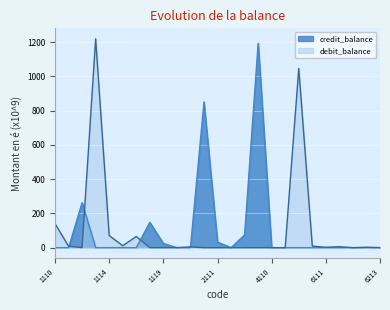

True or false: debit_balance has a value of 732.7 at 5110.

False